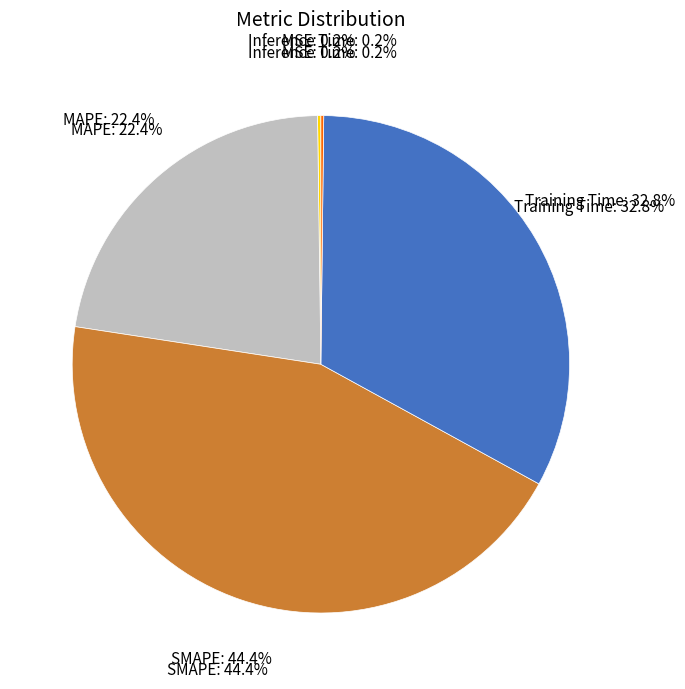

True or false: MAPE accounts for 22% of the total.

True